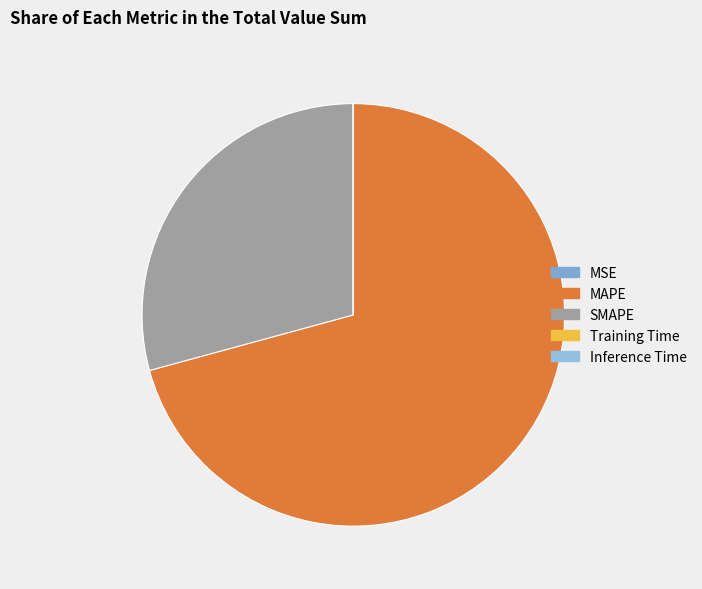

How many segments does this pie chart have?

5